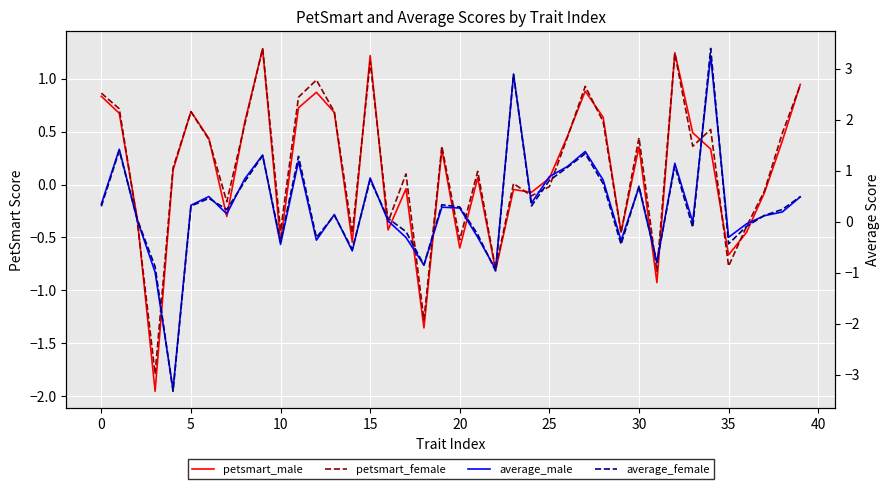

Reading left to right, list all the values displayed in this chart.

petsmart_male: 0.8	0.7	-0.3	-2.0	0.1	0.7	0.4	-0.3	0.6	1.3	-0.5	0.7	0.9	0.7	-0.5	1.2	-0.4	-0.0	-1.4	0.3	-0.6	0.1	-0.8	-0.0	-0.1	0.1	0.5	0.9	0.6	-0.4	0.4	-0.9	1.2	0.5	0.3	-0.7	-0.5	-0.1	0.4	0.9
petsmart_female: 0.9	0.7	-0.3	-1.8	0.2	0.7	0.4	-0.2	0.6	1.3	-0.4	0.8	1.0	0.7	-0.5	1.2	-0.4	0.1	-1.3	0.4	-0.5	0.1	-0.8	0.0	-0.1	-0.0	0.4	0.9	0.6	-0.5	0.4	-0.8	1.2	0.4	0.5	-0.8	-0.4	-0.1	0.5	0.9
average_male: 0.3	1.4	0.0	-1.0	-3.3	0.3	0.5	0.2	0.8	1.3	-0.4	1.2	-0.4	0.1	-0.6	0.9	0.0	-0.3	-0.9	0.3	0.3	-0.3	-0.9	2.9	0.4	0.9	1.1	1.4	0.8	-0.4	0.7	-0.8	1.1	-0.0	3.2	-0.3	-0.0	0.1	0.2	0.5
average_female: 0.3	1.4	0.1	-0.9	-3.3	0.3	0.5	0.2	0.8	1.3	-0.4	1.3	-0.3	0.1	-0.5	0.8	0.1	-0.2	-0.8	0.3	0.3	-0.2	-1.0	2.9	0.3	0.8	1.1	1.3	0.7	-0.4	0.7	-0.8	1.1	-0.1	3.4	-0.4	-0.1	0.1	0.2	0.5